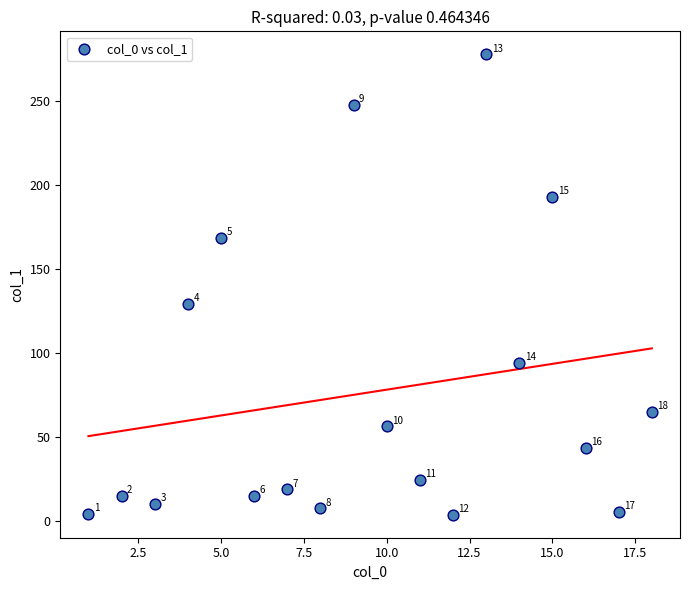

What is the range of Y values (max minus min)?

274.0